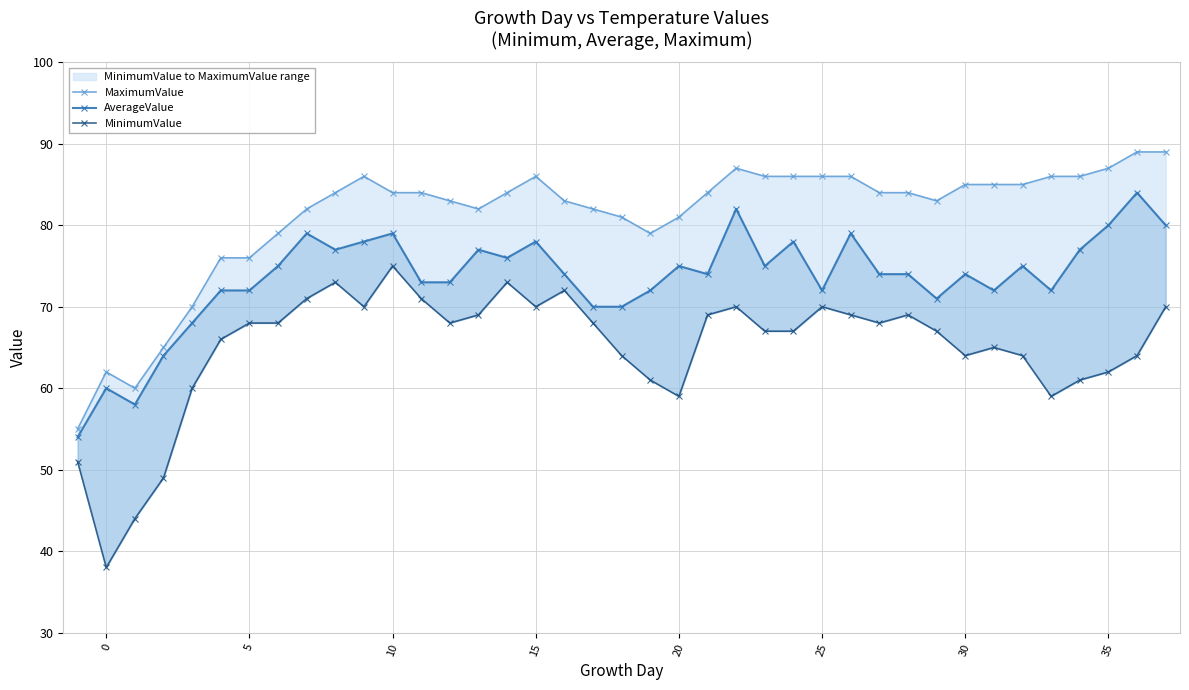

In MaximumValue, how many points are higher than both neighbors (excluding endpoints)?

4